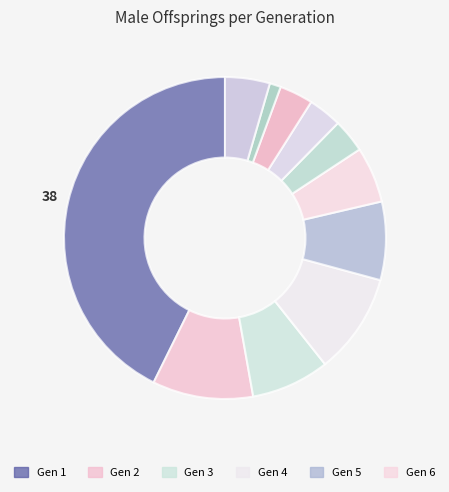

Is there any slice that represents more than half of the pie?

No